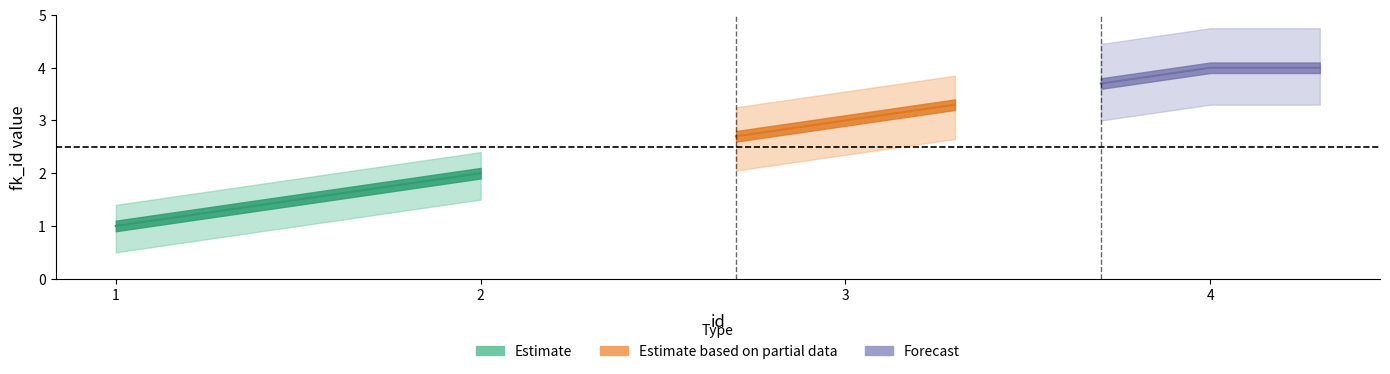

Which label corresponds to the smallest value in the chart?

1